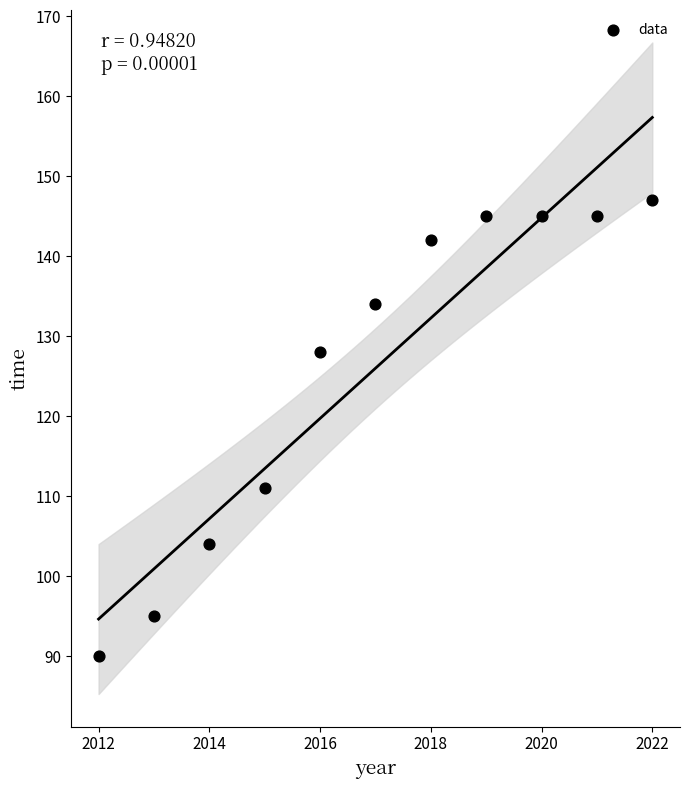

What Y value in the scatter plot is closest to 118?

111